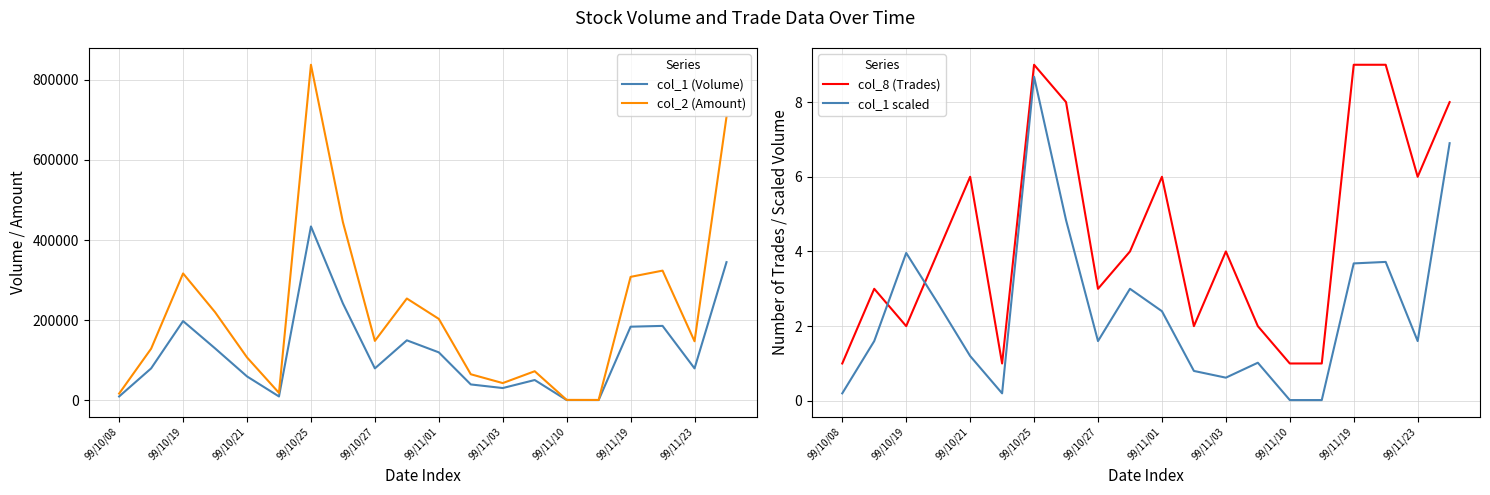

The value of col_2 (Amount) at 99/10/21 is 164967. True or false?

False